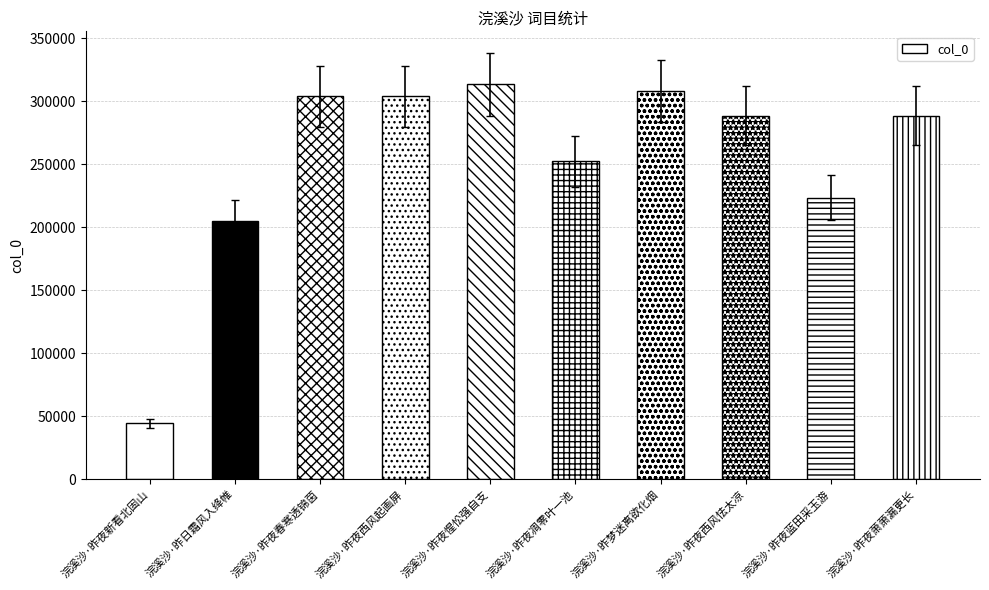

What is the change in value from 浣溪沙·昨日霜风入绛帷 to 浣溪沙·昨夜西风怯太凉?

+83624